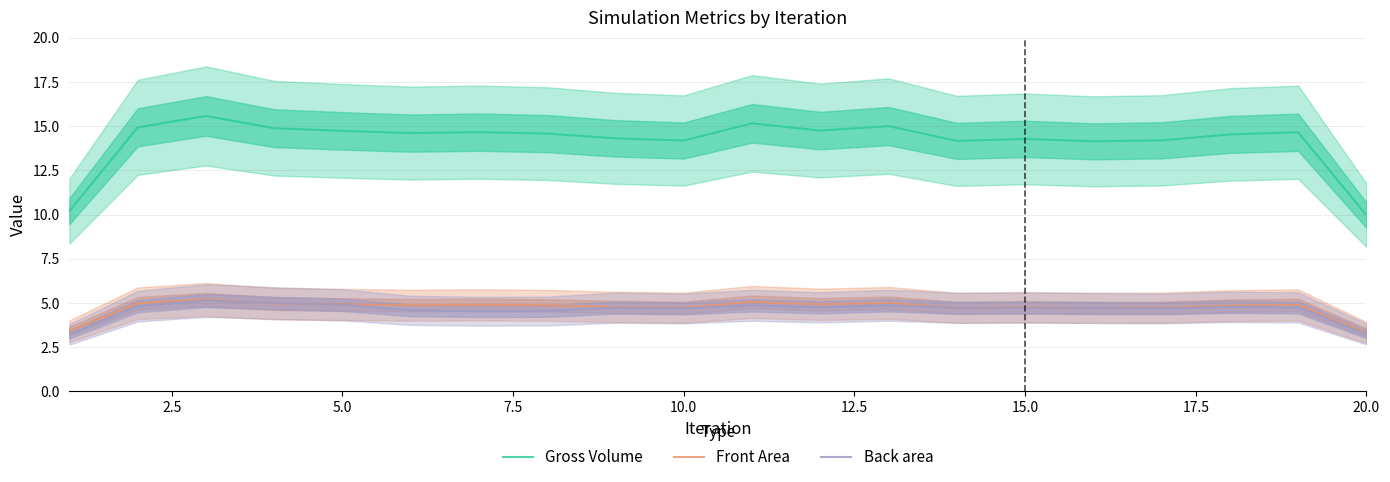

Is the value of Back area at 20.0 greater than the value of Front Area at 5.0?

No